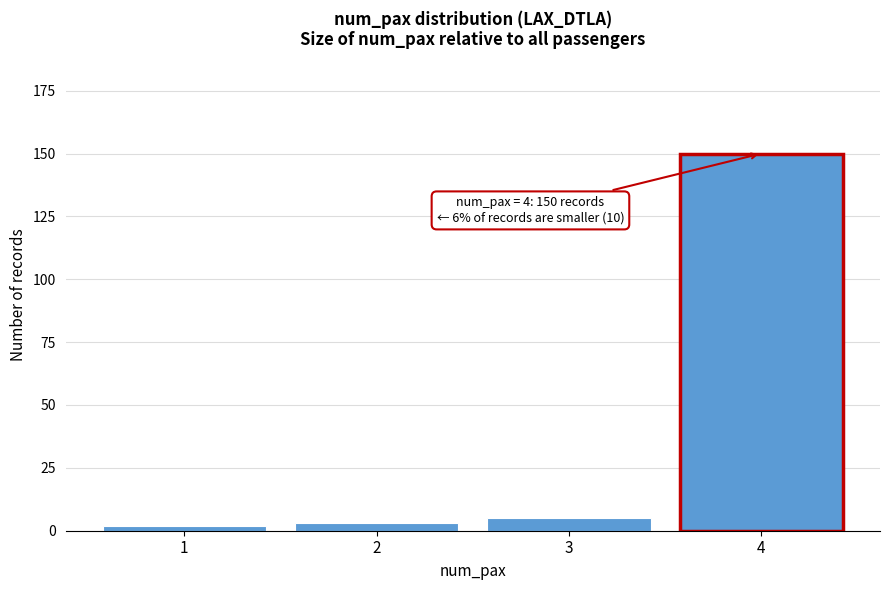

Reading right to left, what are all the values shown in this chart?

4=150	3=5	2=3	1=2